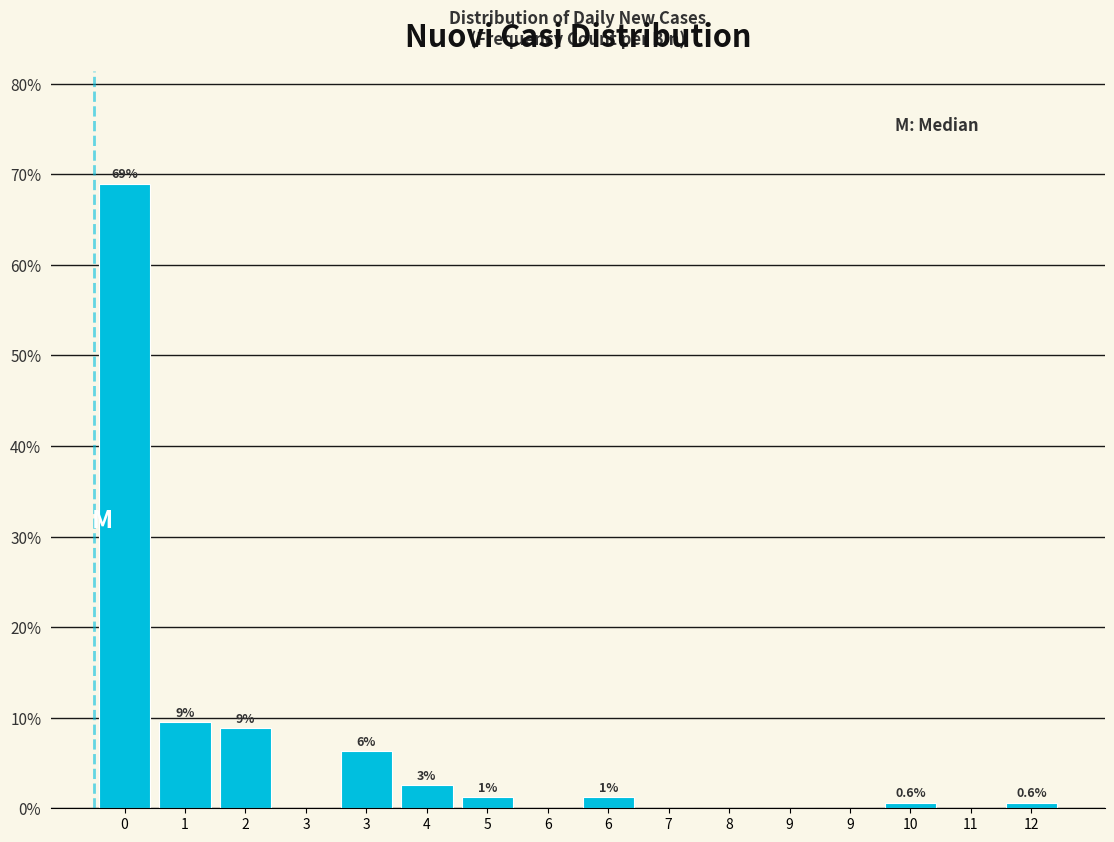

Are the bars horizontal?

No